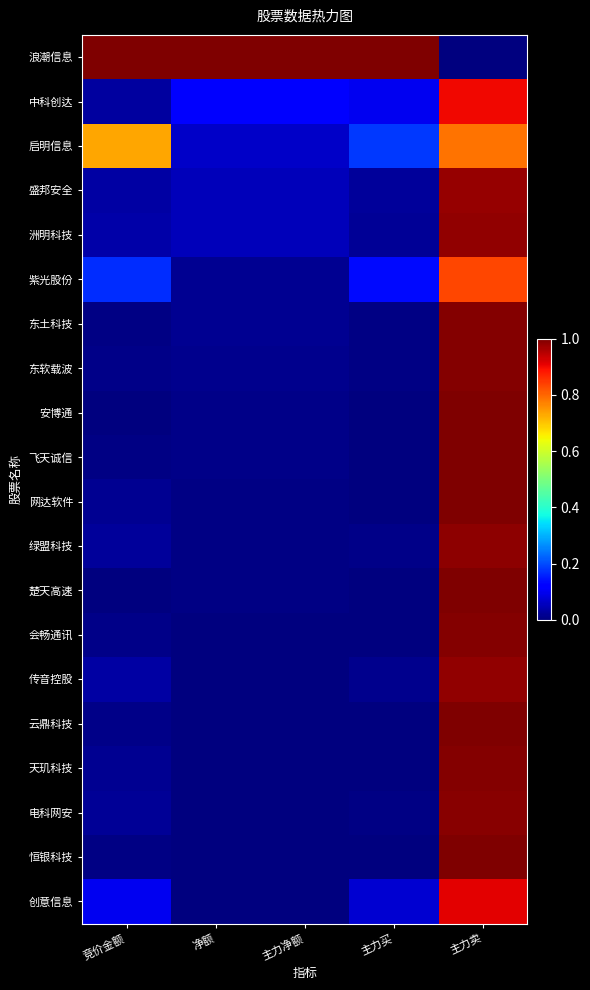

Reading right to left, extract all data points from this chart.

浪潮信息: 主力卖=0.0	主力买=1.0	主力净额=1.0	净额=1.0	竞价金额=1.0
中科创达: 主力卖=0.9	主力买=0.1	主力净额=0.1	净额=0.1	竞价金额=0.0
启明信息: 主力卖=0.8	主力买=0.2	主力净额=0.1	净额=0.1	竞价金额=0.7
盛邦安全: 主力卖=1.0	主力买=0.0	主力净额=0.1	净额=0.1	竞价金额=0.0
洲明科技: 主力卖=1.0	主力买=0.0	主力净额=0.1	净额=0.1	竞价金额=0.0
紫光股份: 主力卖=0.8	主力买=0.1	主力净额=0.0	净额=0.0	竞价金额=0.2
东土科技: 主力卖=1.0	主力买=0.0	主力净额=0.0	净额=0.0	竞价金额=0.0
东软载波: 主力卖=1.0	主力买=0.0	主力净额=0.0	净额=0.0	竞价金额=0.0
安博通: 主力卖=1.0	主力买=0.0	主力净额=0.0	净额=0.0	竞价金额=0.0
飞天诚信: 主力卖=1.0	主力买=0.0	主力净额=0.0	净额=0.0	竞价金额=0.0
网达软件: 主力卖=1.0	主力买=0.0	主力净额=0.0	净额=0.0	竞价金额=0.0
绿盟科技: 主力卖=1.0	主力买=0.0	主力净额=0.0	净额=0.0	竞价金额=0.0
楚天高速: 主力卖=1.0	主力买=0.0	主力净额=0.0	净额=0.0	竞价金额=0.0
会畅通讯: 主力卖=1.0	主力买=0.0	主力净额=0.0	净额=0.0	竞价金额=0.0
传音控股: 主力卖=1.0	主力买=0.0	主力净额=0.0	净额=0.0	竞价金额=0.0
云鼎科技: 主力卖=1.0	主力买=0.0	主力净额=0.0	净额=0.0	竞价金额=0.0
天玑科技: 主力卖=1.0	主力买=0.0	主力净额=0.0	净额=0.0	竞价金额=0.0
电科网安: 主力卖=1.0	主力买=0.0	主力净额=0.0	净额=0.0	竞价金额=0.0
恒银科技: 主力卖=1.0	主力买=0.0	主力净额=0.0	净额=0.0	竞价金额=0.0
创意信息: 主力卖=0.9	主力买=0.1	主力净额=0.0	净额=0.0	竞价金额=0.1